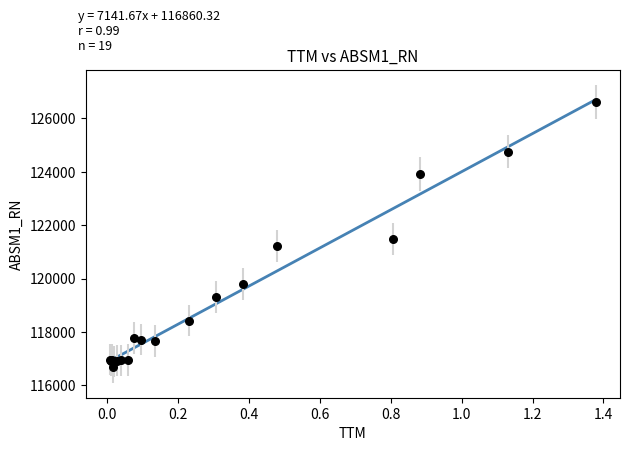

What Y value in the scatter plot is closest to 121649?

121475.3